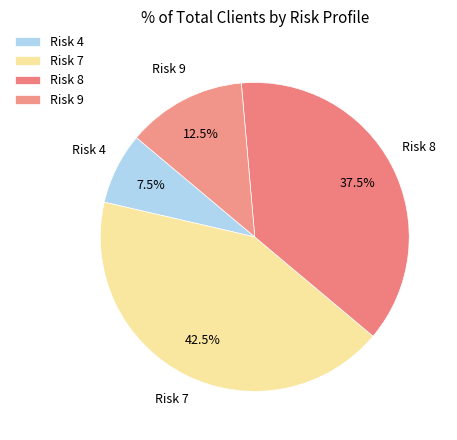

Combined, do Risk 8 and Risk 4 account for over 50%?

No